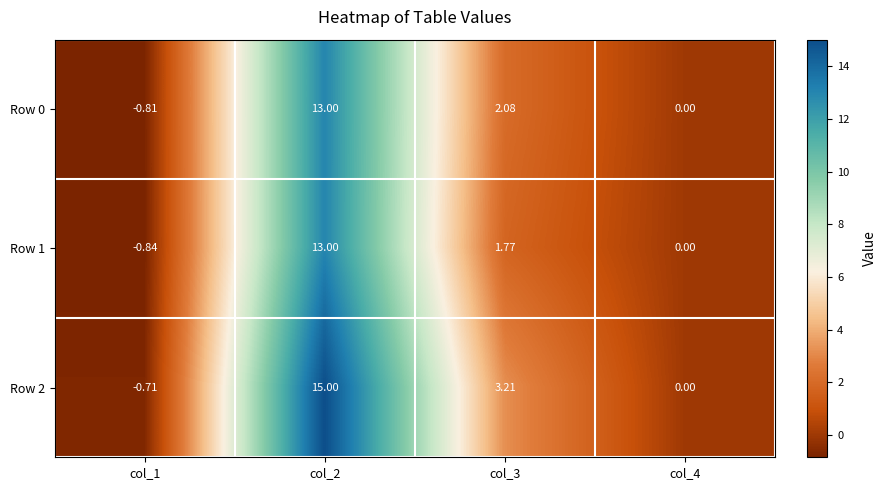

Count the number of data series in this chart.

3